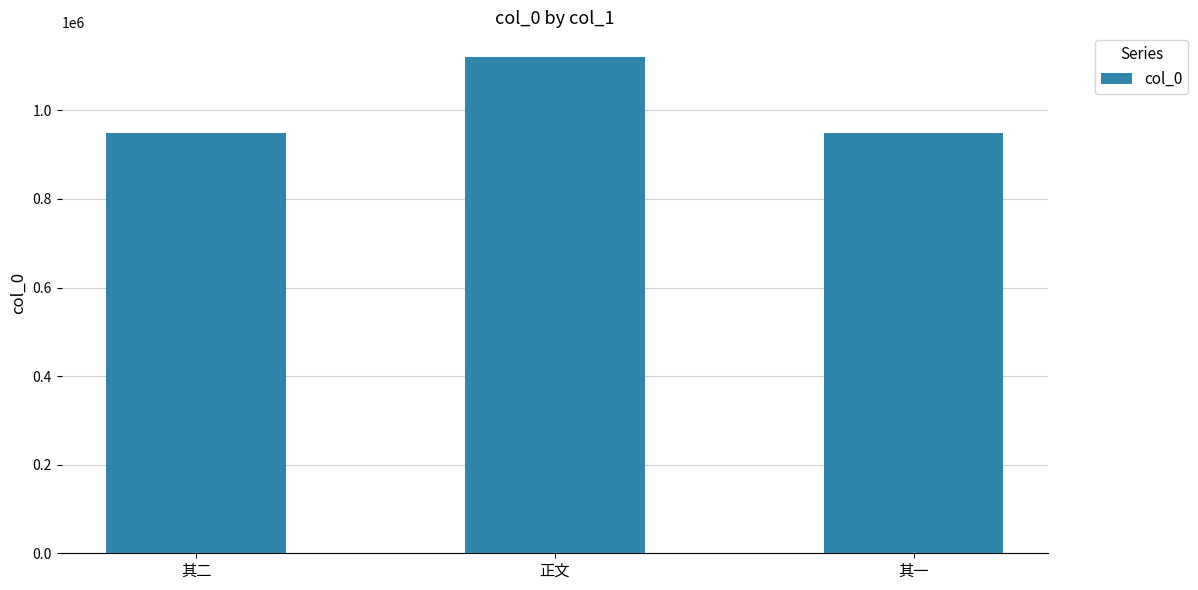

Where is the data nearest to the value 1034501?

其二